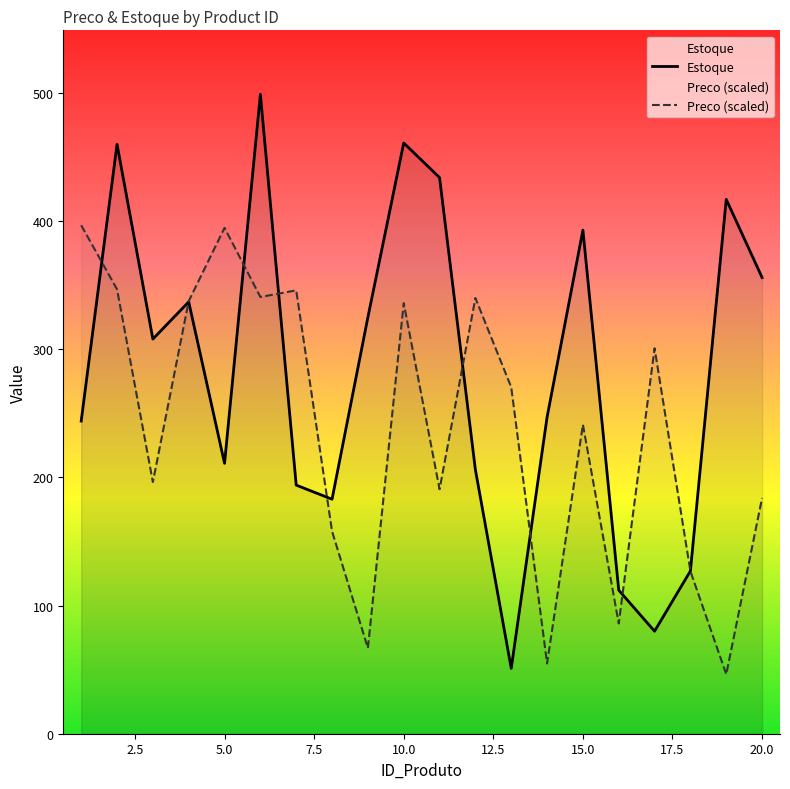

Which series has the largest range (max minus min)?

Estoque